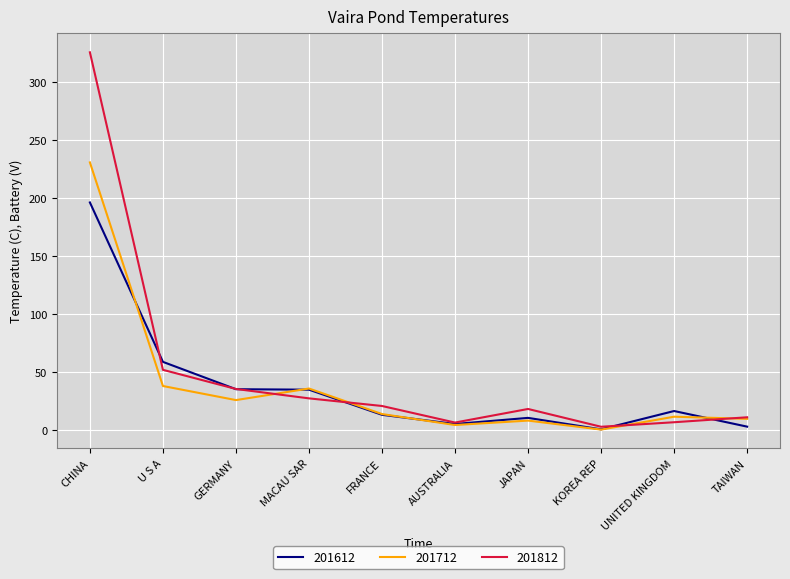

What is the difference between the highest and lowest values at MACAU SAR?

8.5